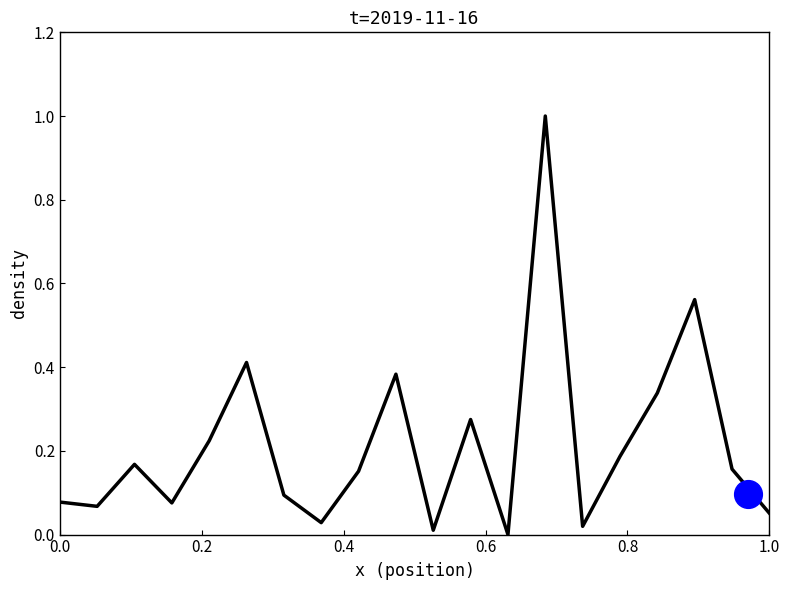

What is the greatest value displayed?

1.0